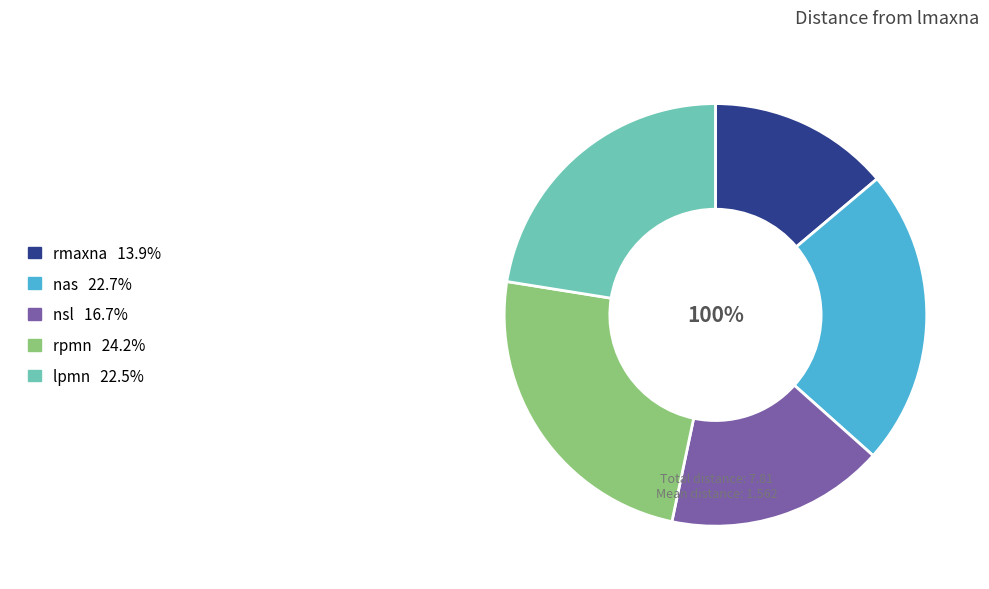

Is nas the majority of the pie?

No